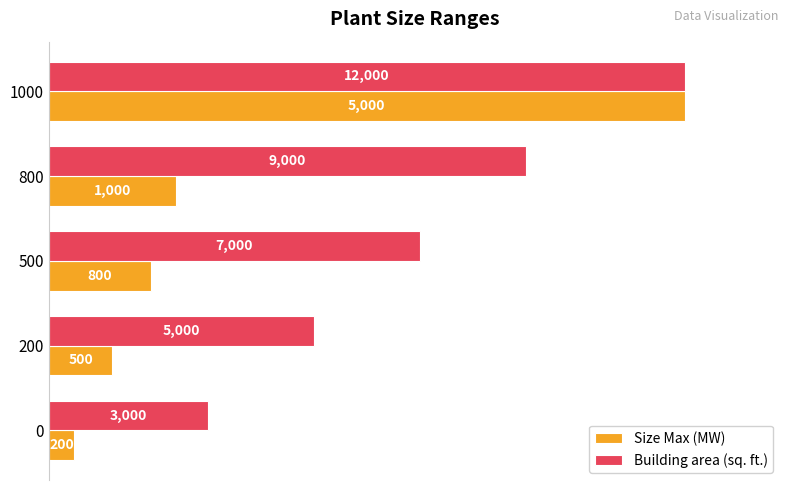

What are all the series names shown in the legend?

Size Max (MW), Building area (sq. ft.)